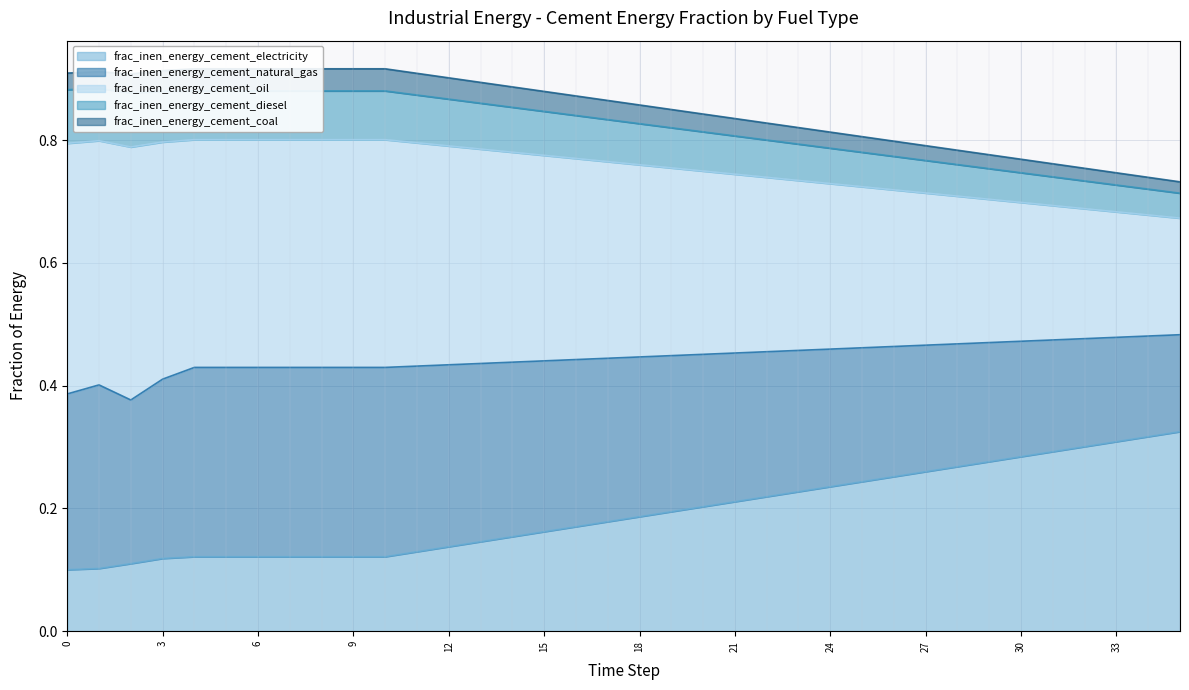

How many lines are shown in the chart?

4